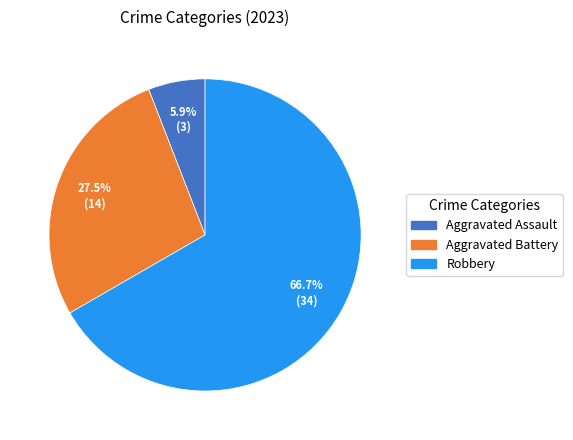

Which slice represents more than half of the pie?

Robbery